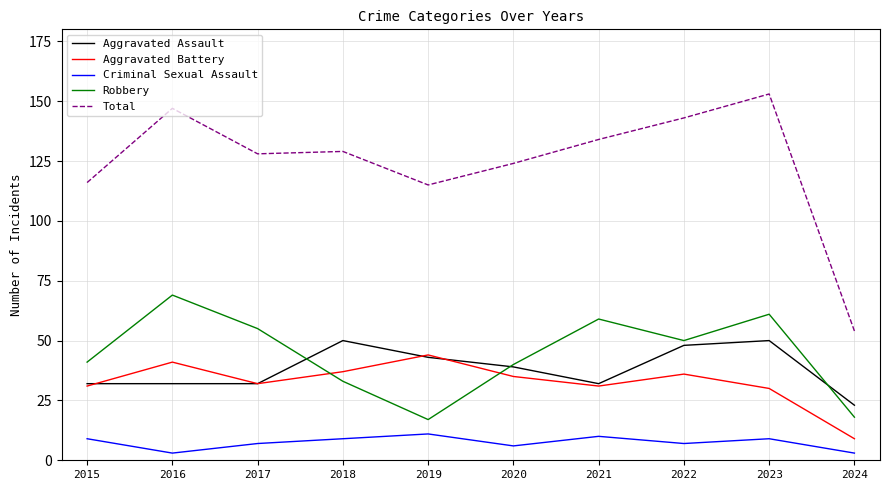

List the series in order of their peak value, highest first.

Total, Robbery, Aggravated Assault, Aggravated Battery, Criminal Sexual Assault